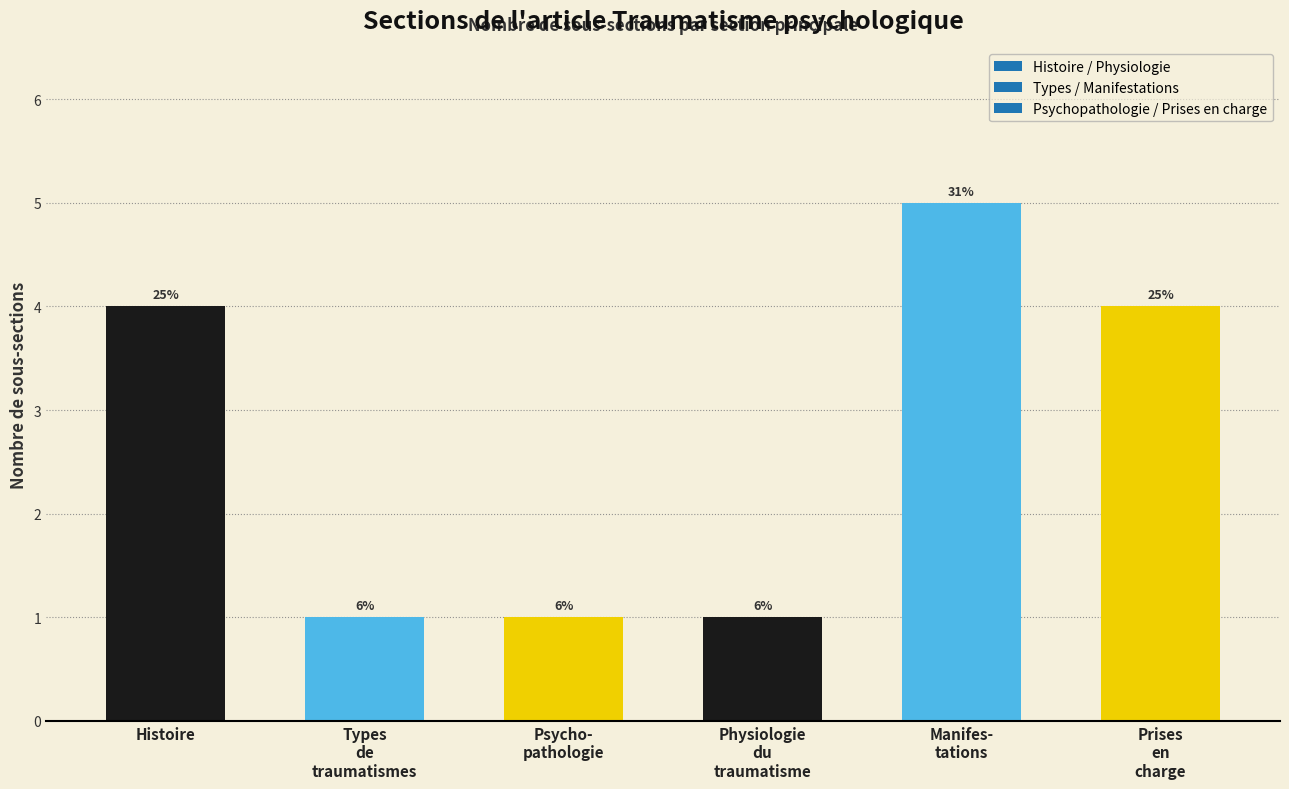

What is the smallest value displayed?

1